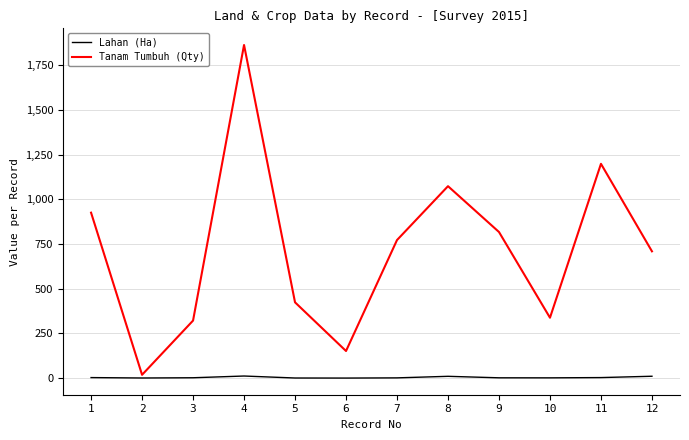

List the series in order of their overall mean, highest first.

Tanam Tumbuh (Qty), Lahan (Ha)